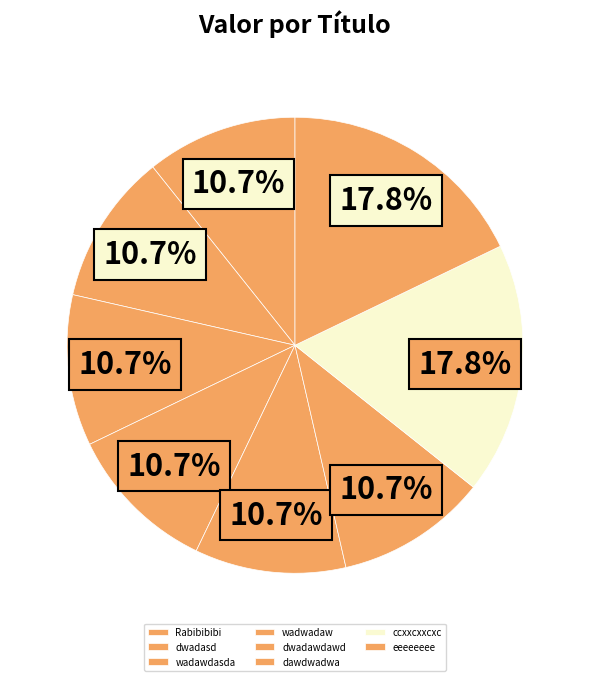

Do dwadawdawd and wadawdasda together represent more than half of the pie?

No